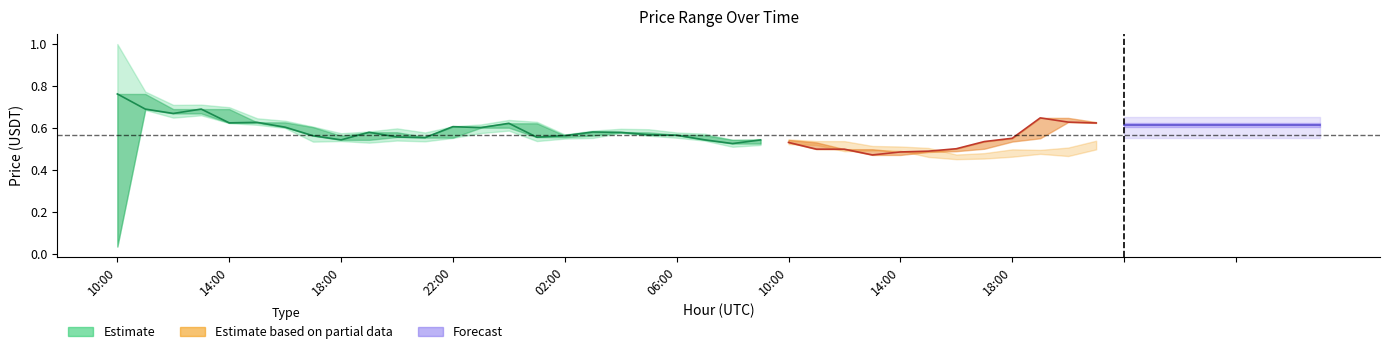

What is the value of the low point at the 17th from the left?

0.5